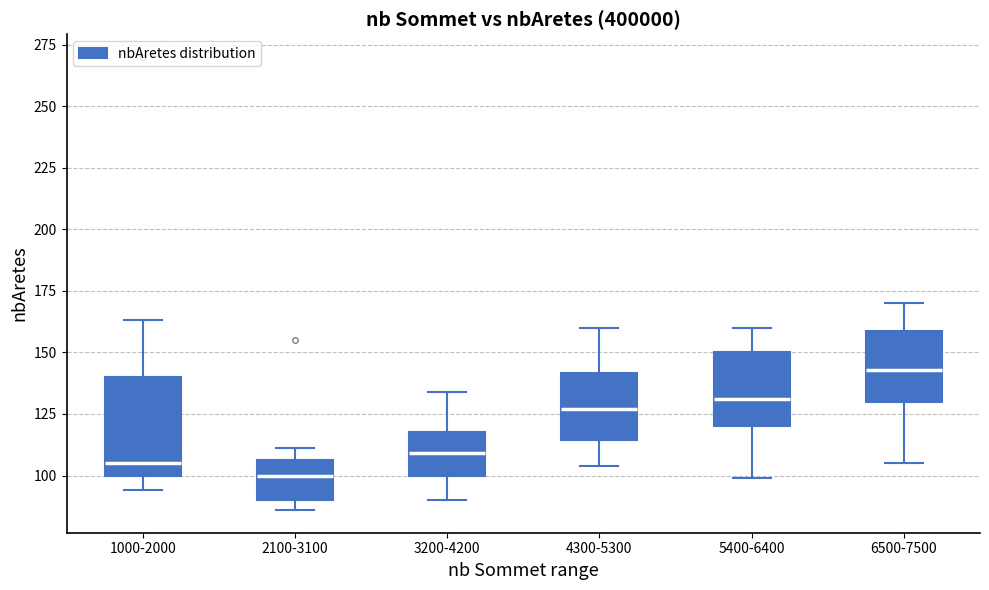

Which box has the highest median line?

6500-7500